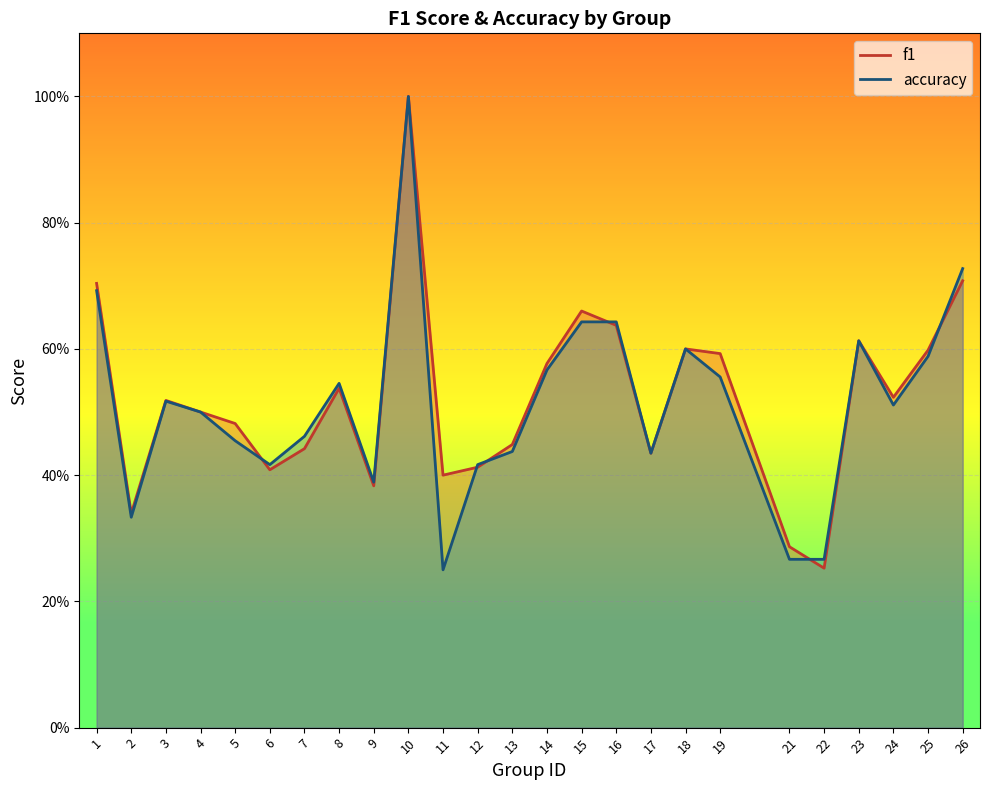

At which category does the chart reach its peak across all series?

10